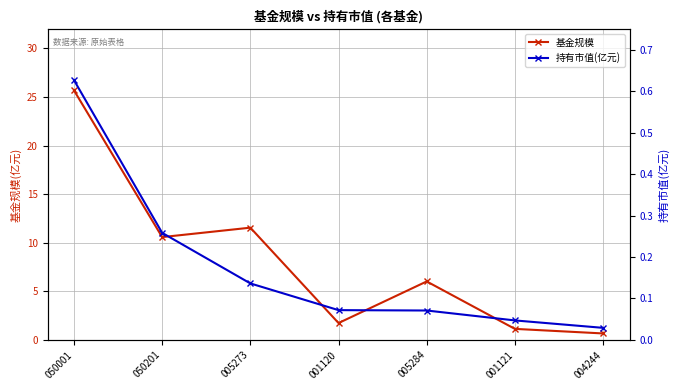

True or false: 基金规模 and 持有市值(亿元) cross at least once.

False